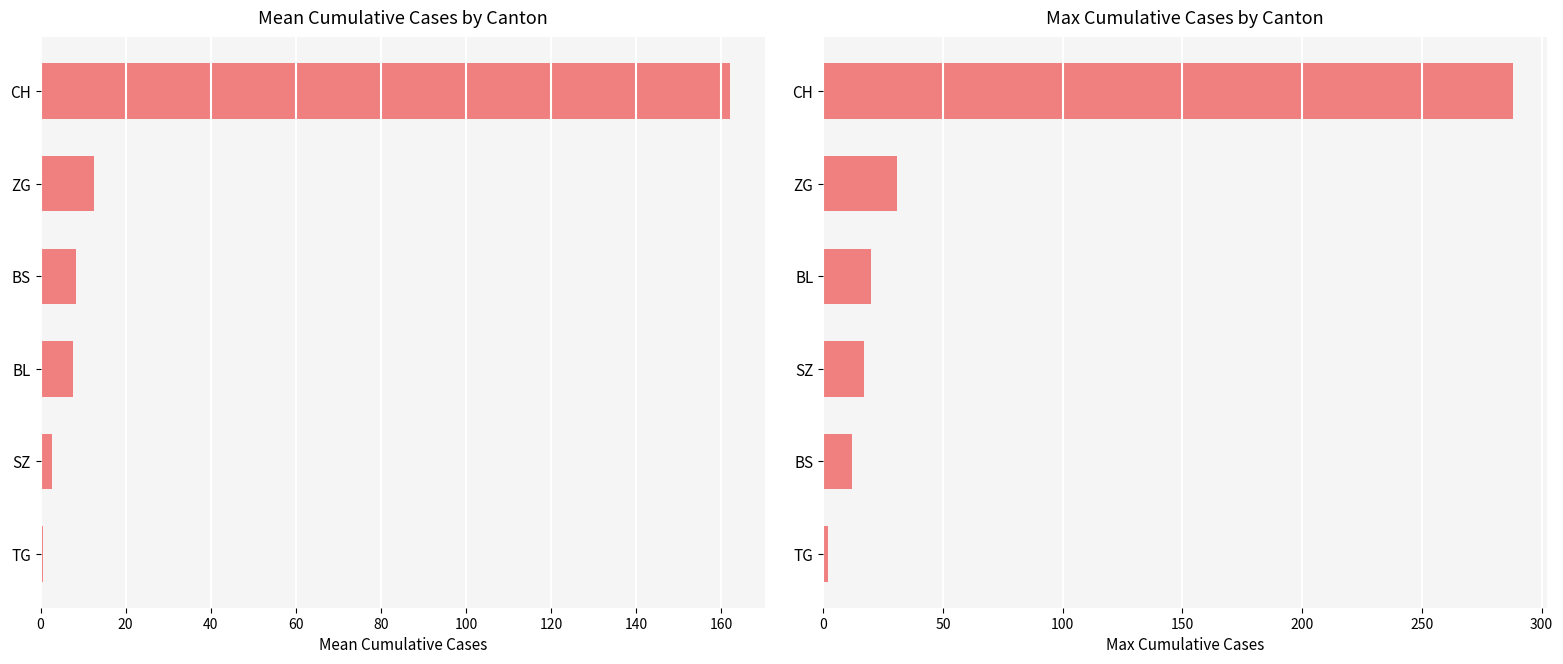

Which has a higher value, ZG or TG?

ZG